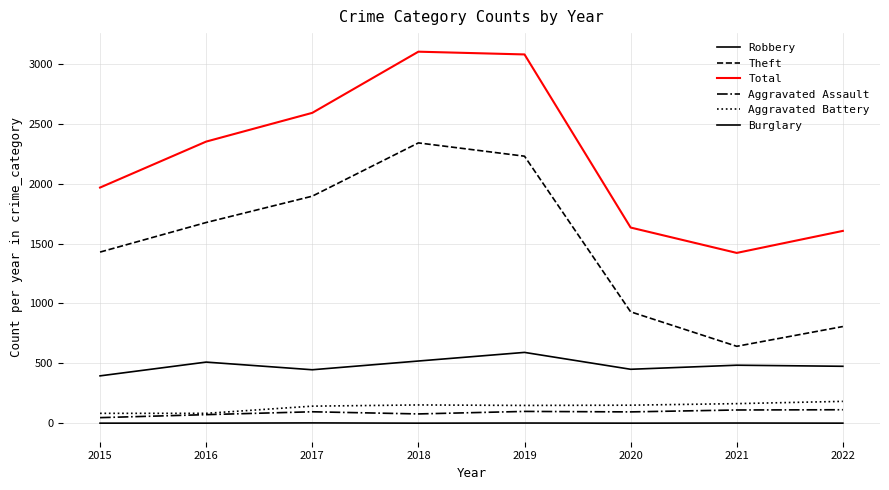

Does the chart display data point markers on the line(s)?

No